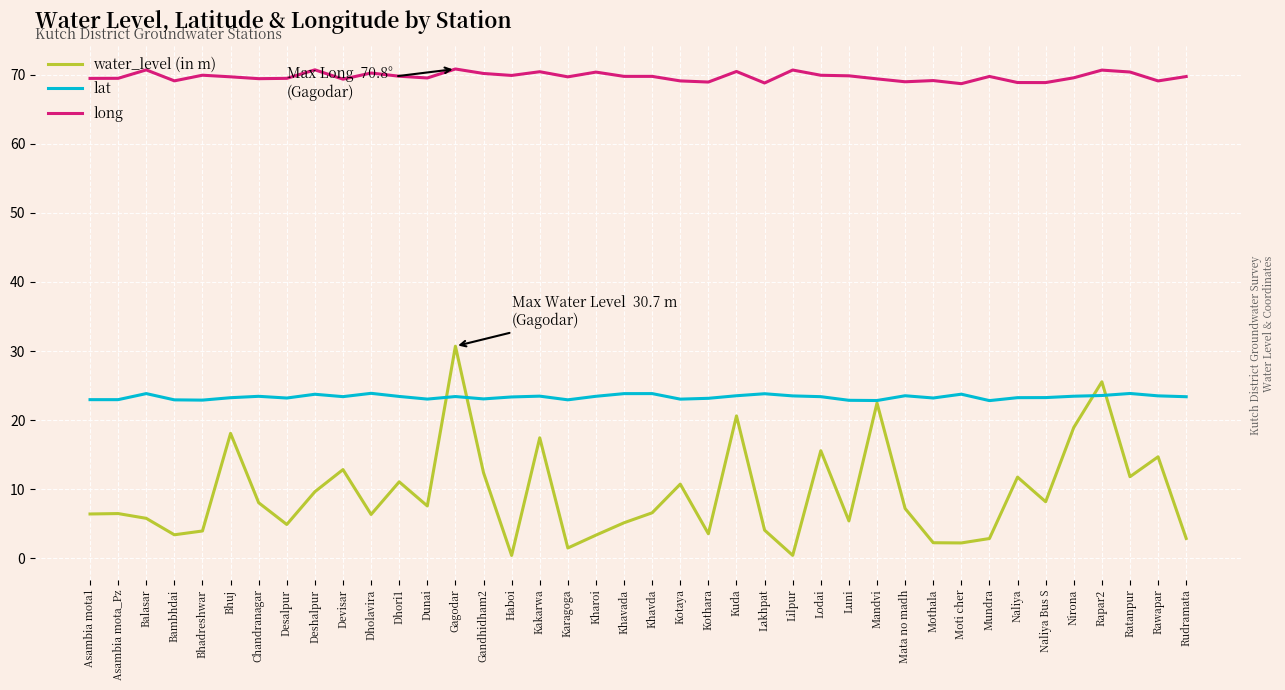

At how many categories does at least one series exceed 19?

40